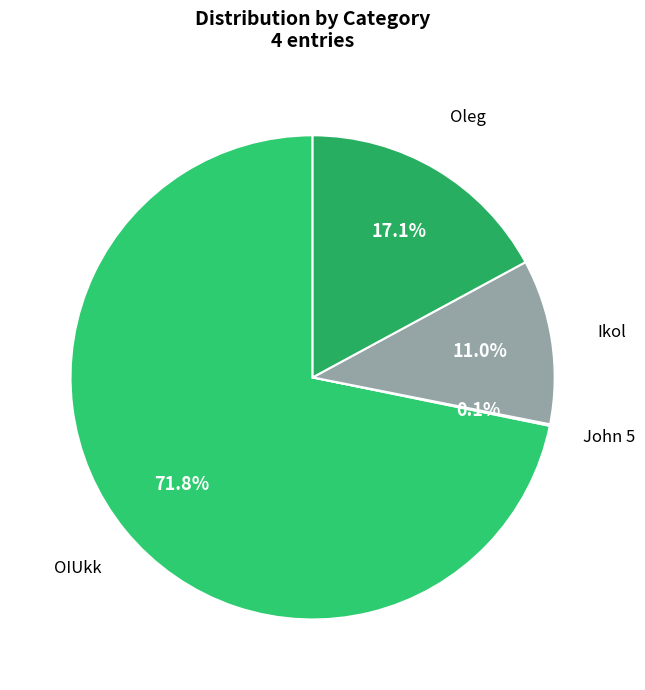

What percentage is NOT represented by OIUkk?

28.2%